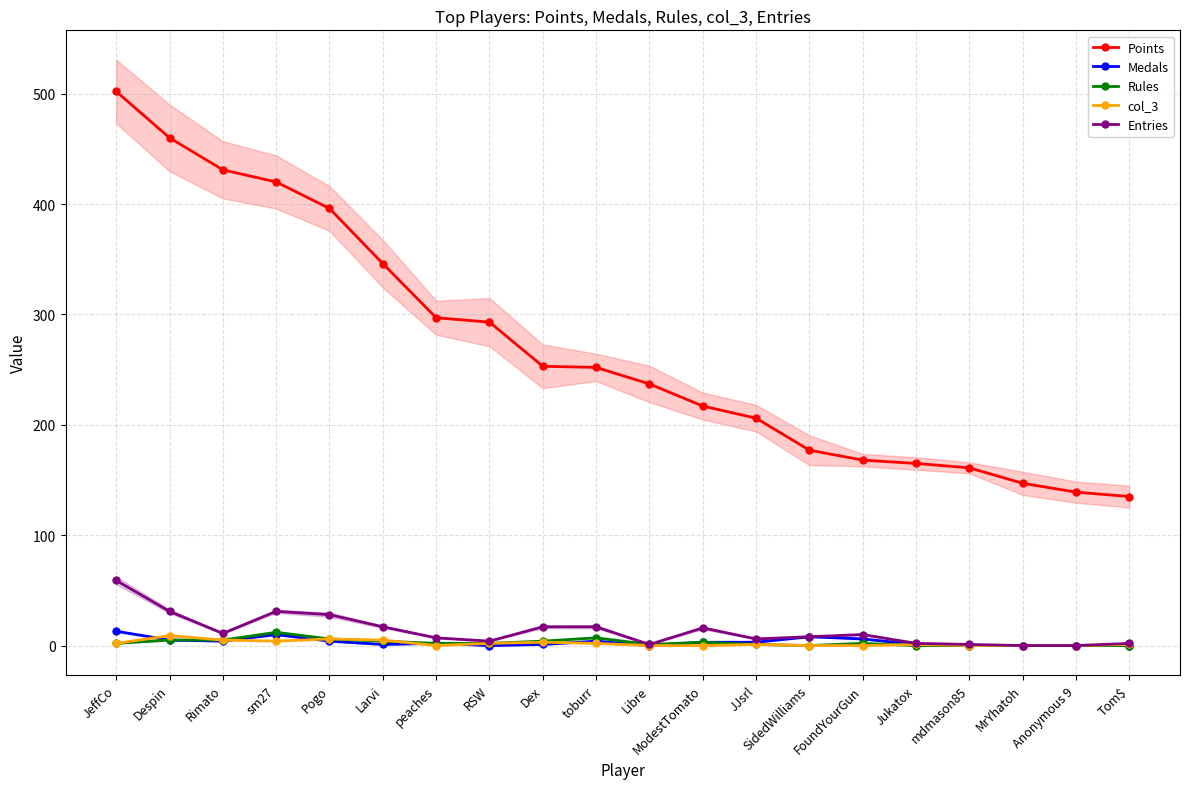

What is the average value of the col_3 series?

2